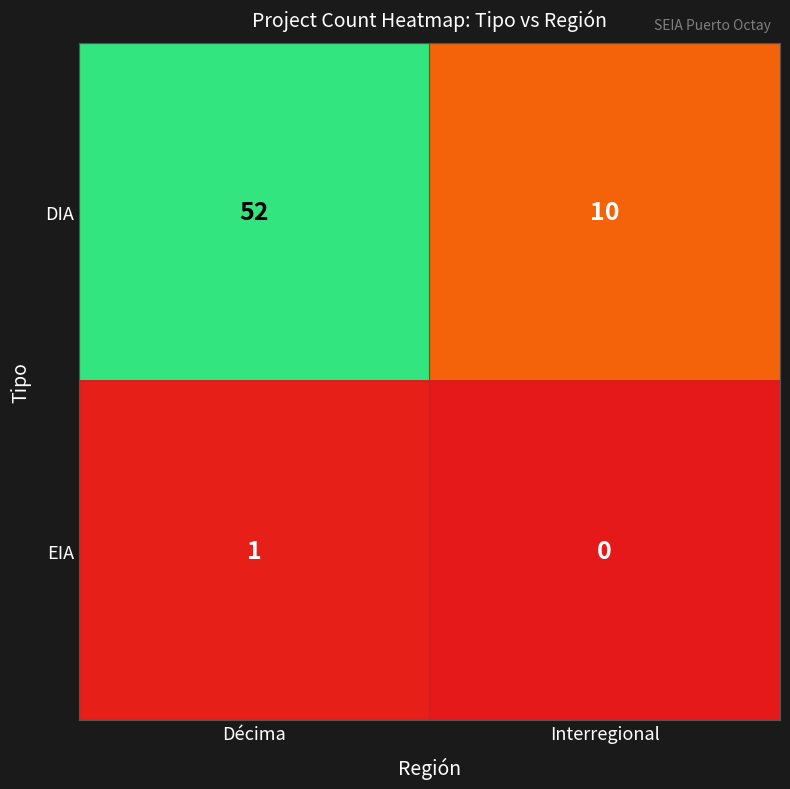

Reading left to right, extract all data points from this chart.

DIA: Décima=52	Interregional=10
EIA: Décima=1	Interregional=0